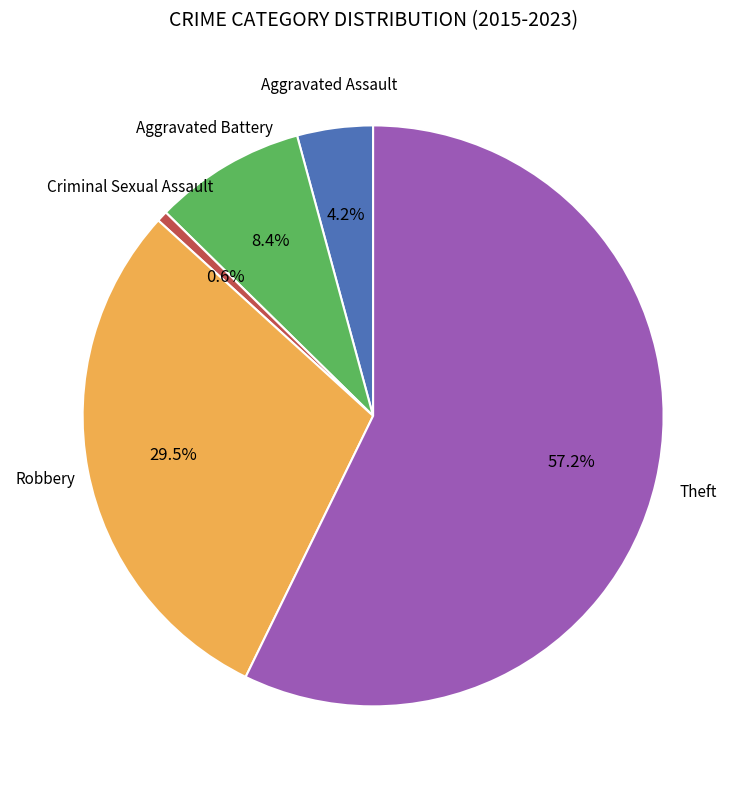

Does any single category account for the majority?

Yes